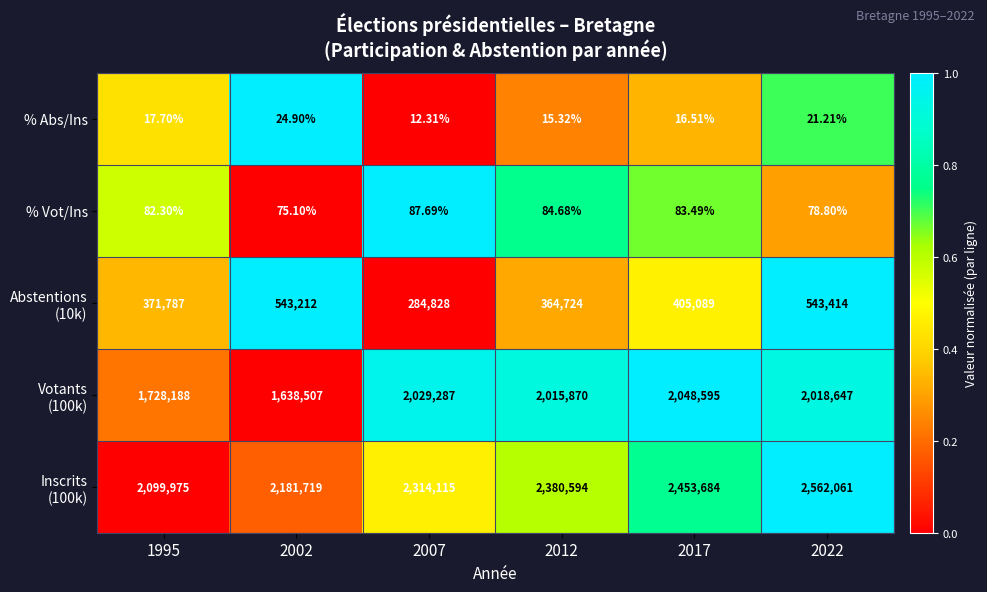

How many distinct data groups are displayed?

5